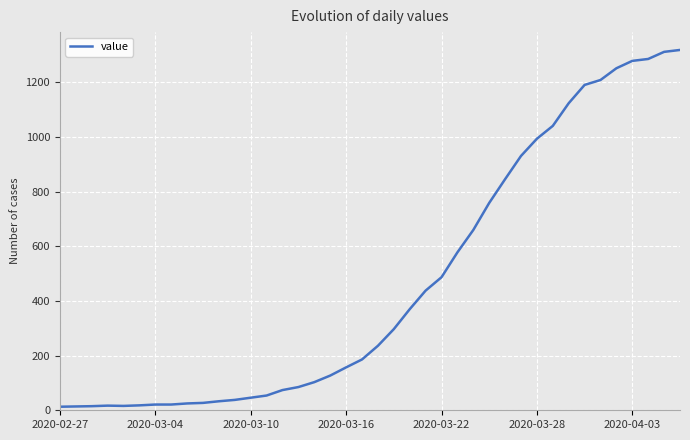

What is the greatest value displayed?

1319